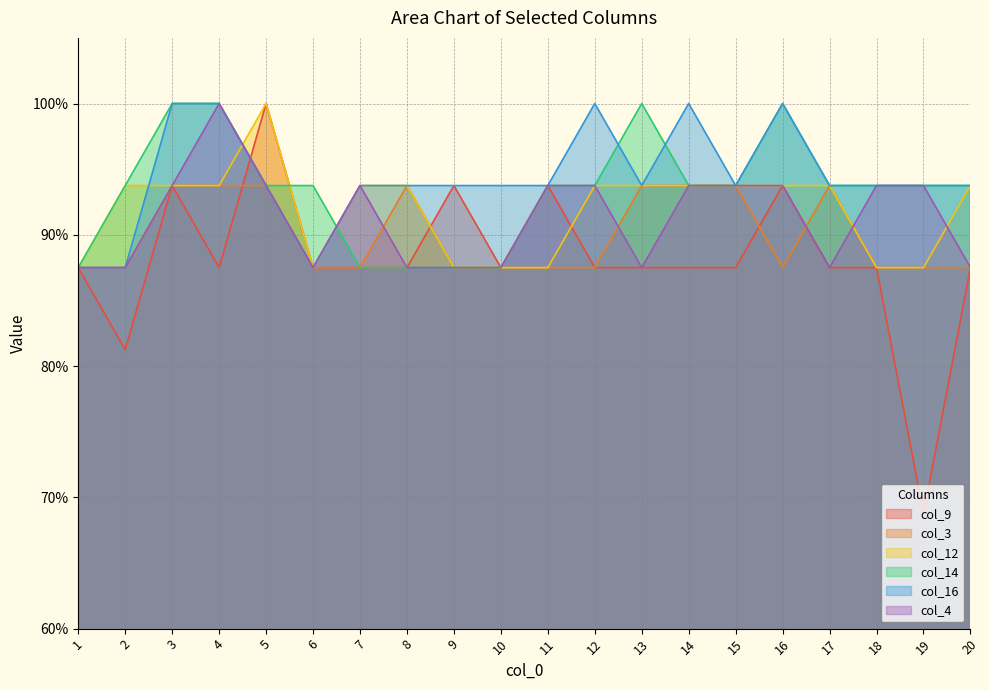

True or false: col_16 and col_3 cross at least once.

False